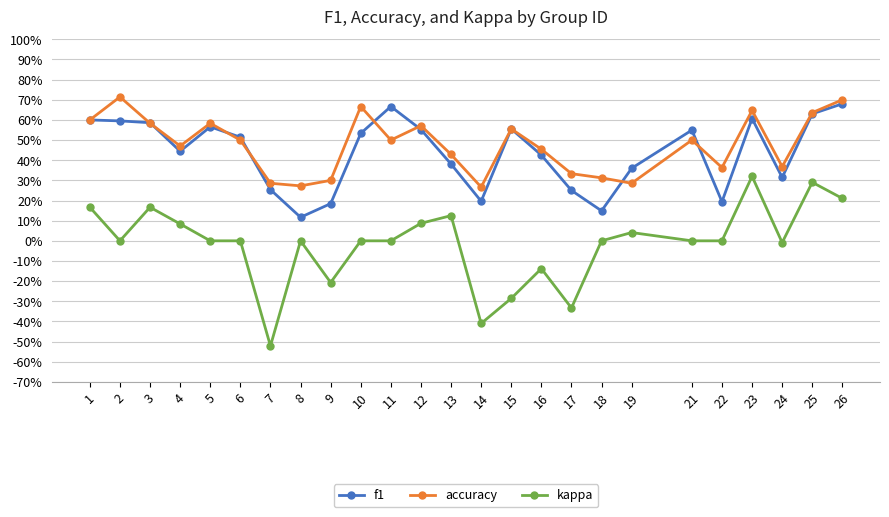

What is the highest value of the kappa series?

0.3